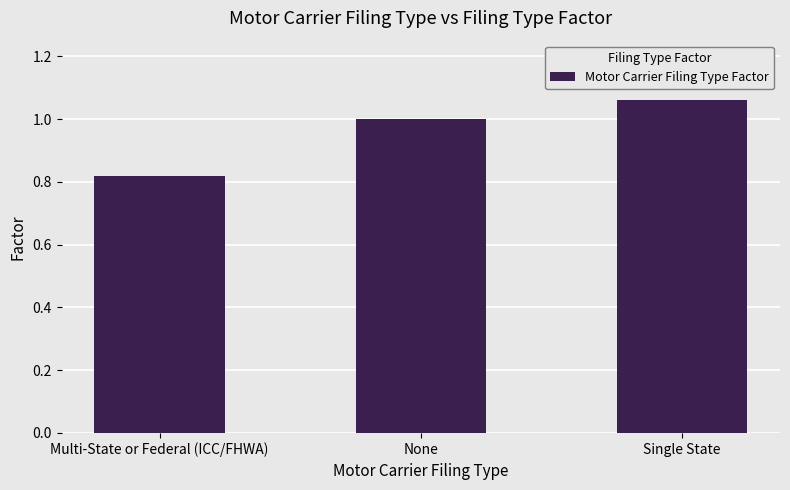

At which category does the chart reach its peak across all series?

Single State